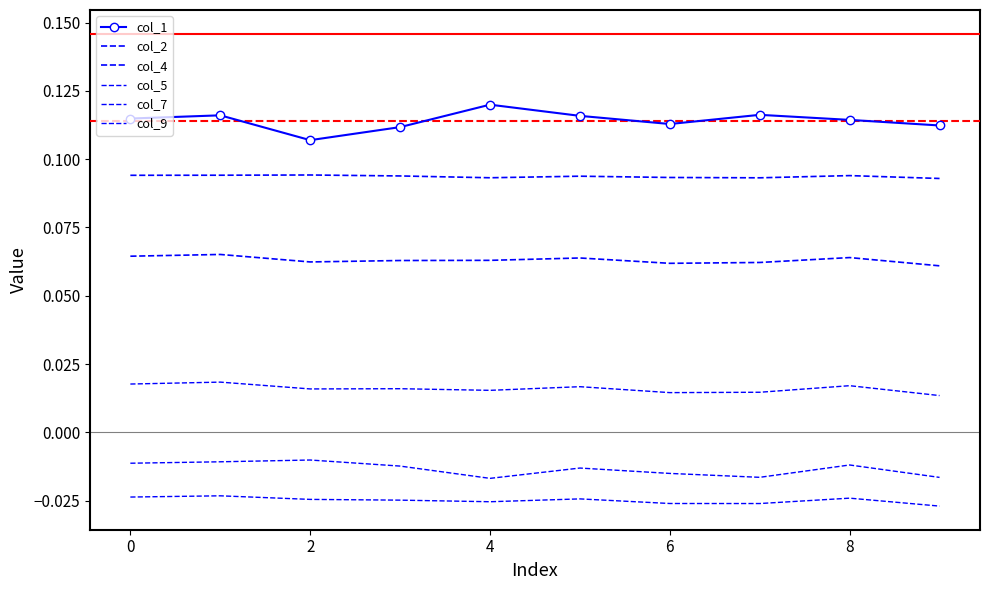

True or false: col_9 and col_1 intersect in this chart.

False